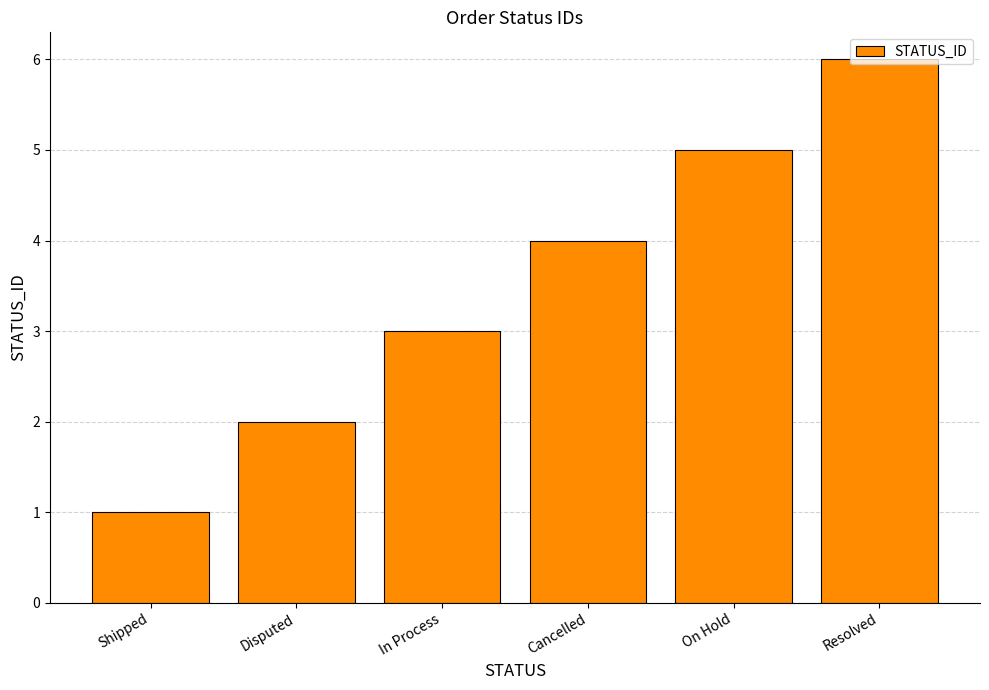

At which category does the chart reach its peak across all series?

Resolved